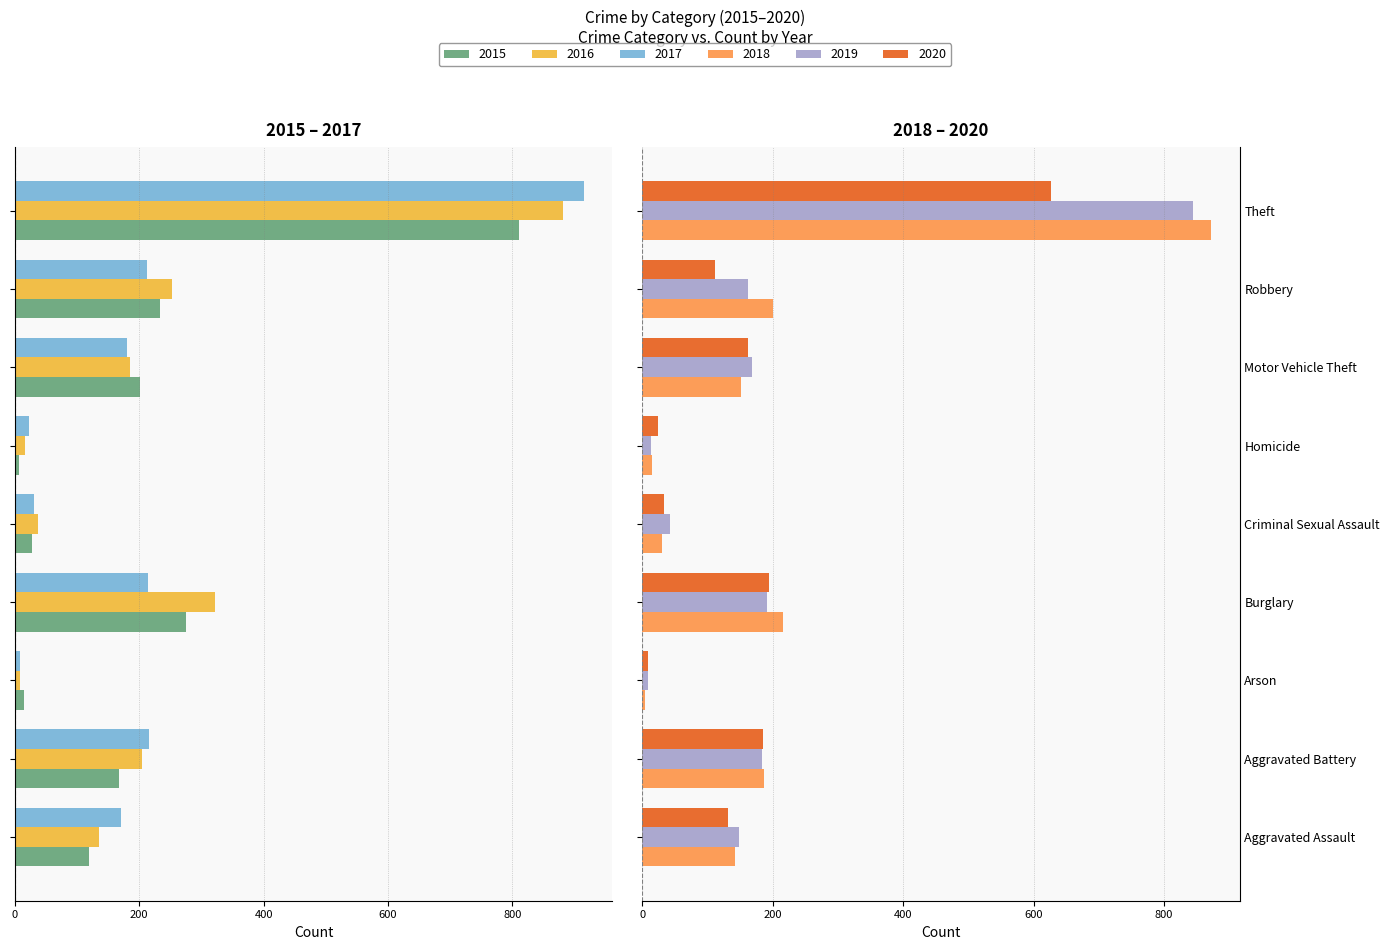

Is it true that 2016 equals -881 at Theft?

True